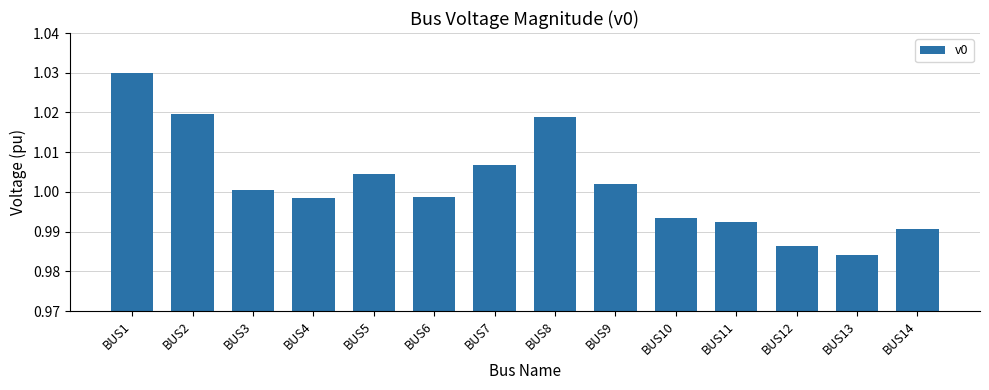

Count the number of data series in this chart.

1